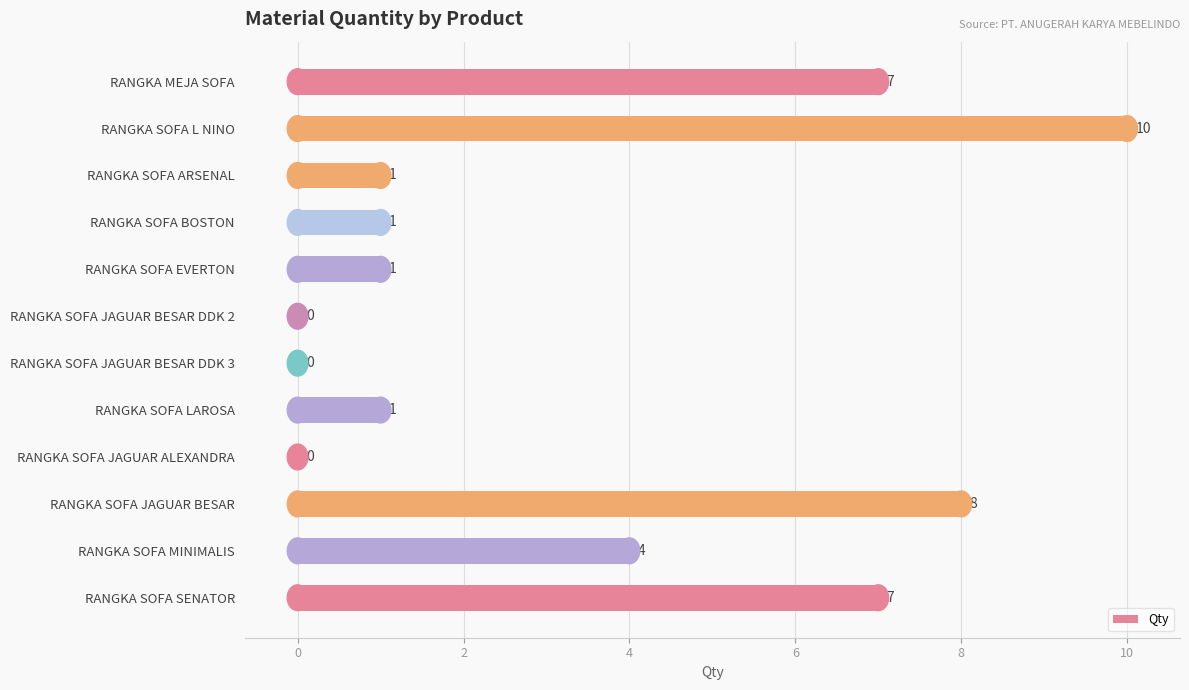

What is the ratio of the value at RANGKA SOFA L NINO to the value at RANGKA SOFA EVERTON?

10.0